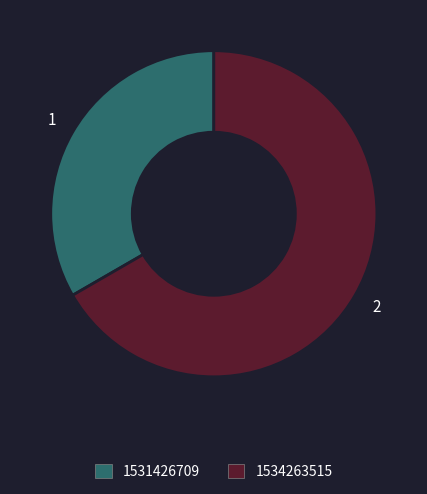

Does any single category account for the majority?

Yes